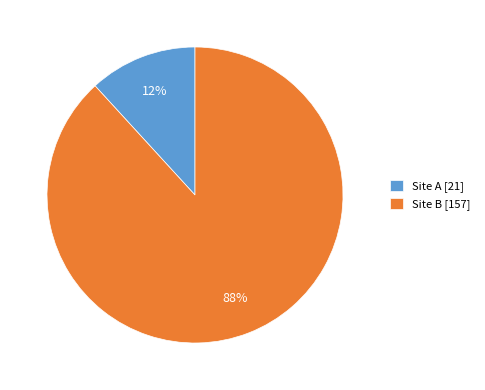

Is it true that Site A is 12% of the pie?

True